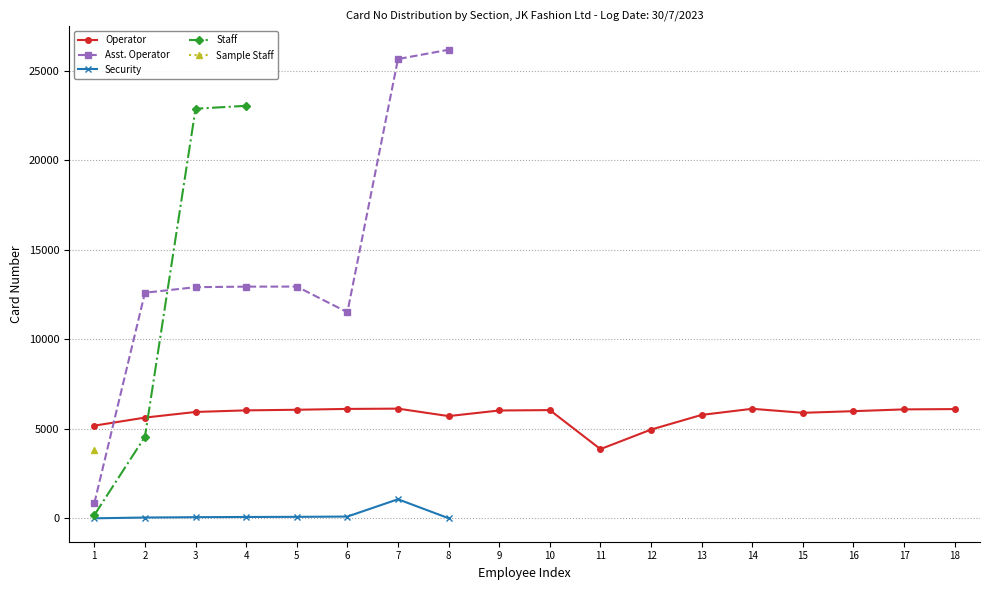

How many values in Sample Staff are above zero?

1